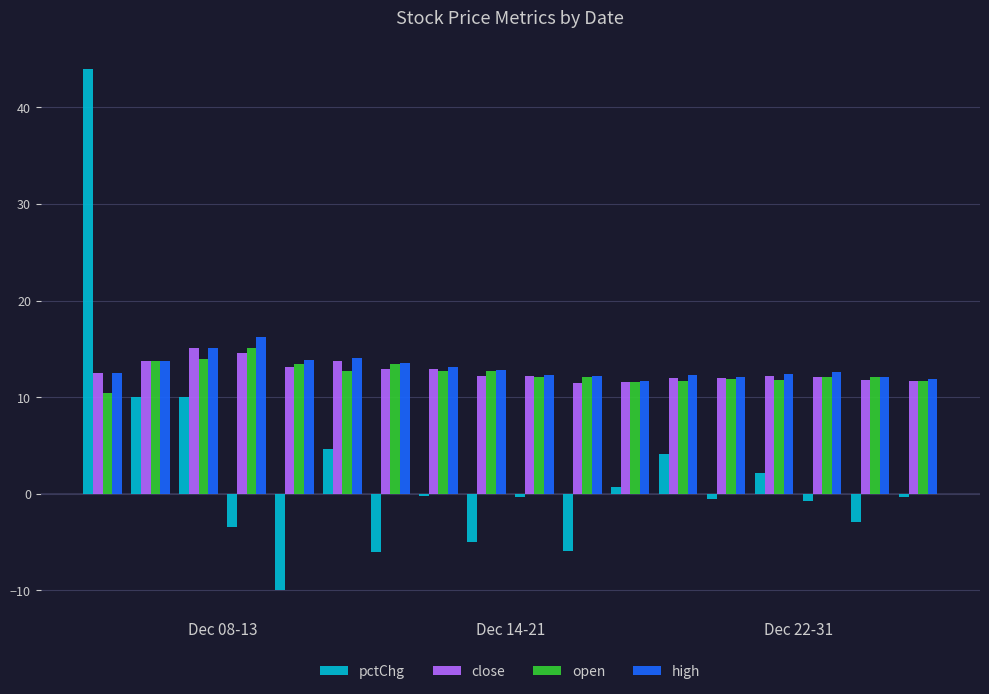

What is the average value of the close series?

12.7